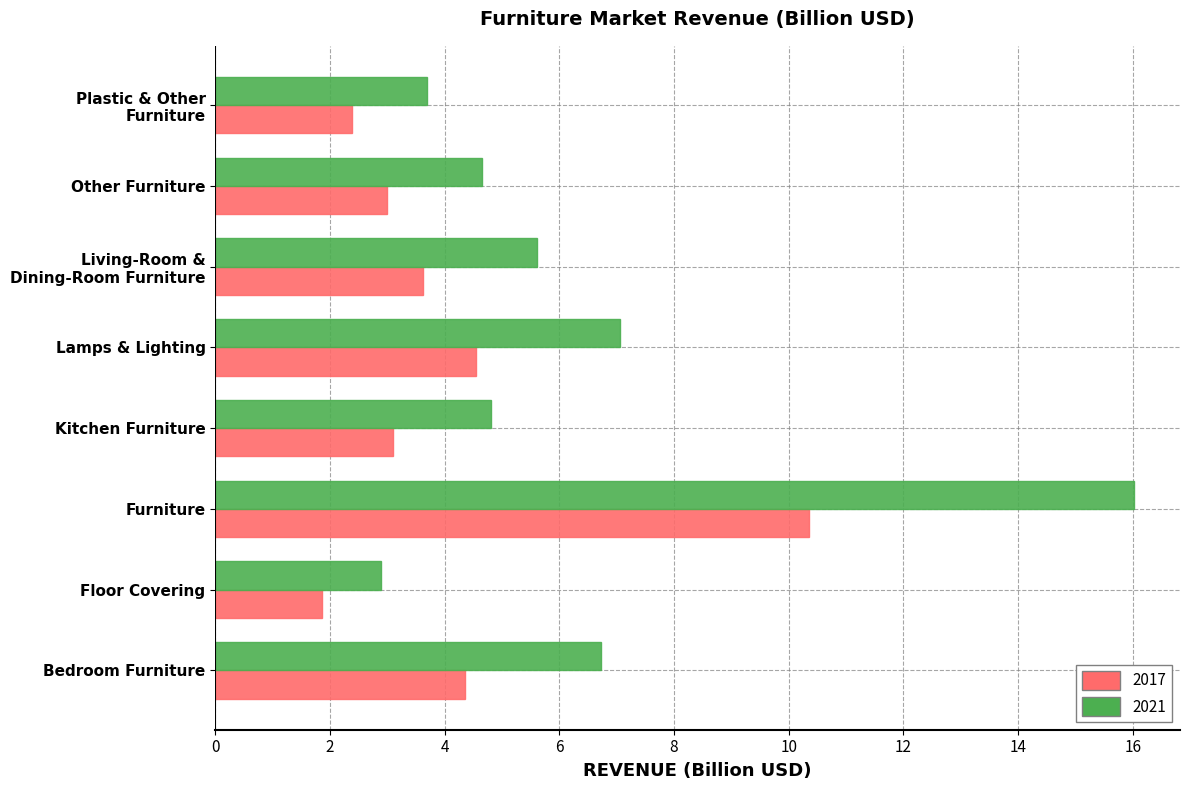

Which series changed the most between Floor Covering and Kitchen Furniture?

2021